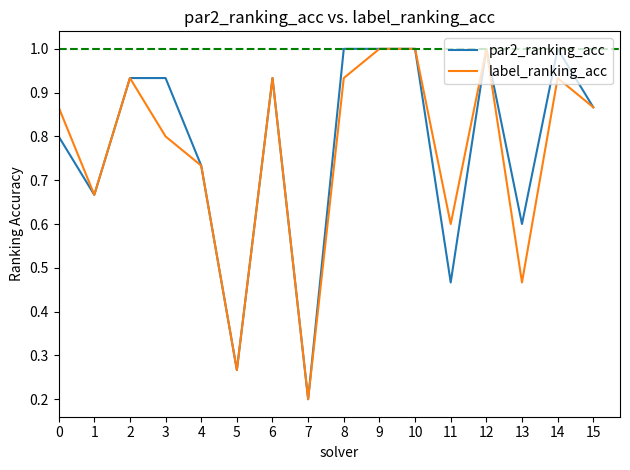

What is the total value across all series at 13?

1.1